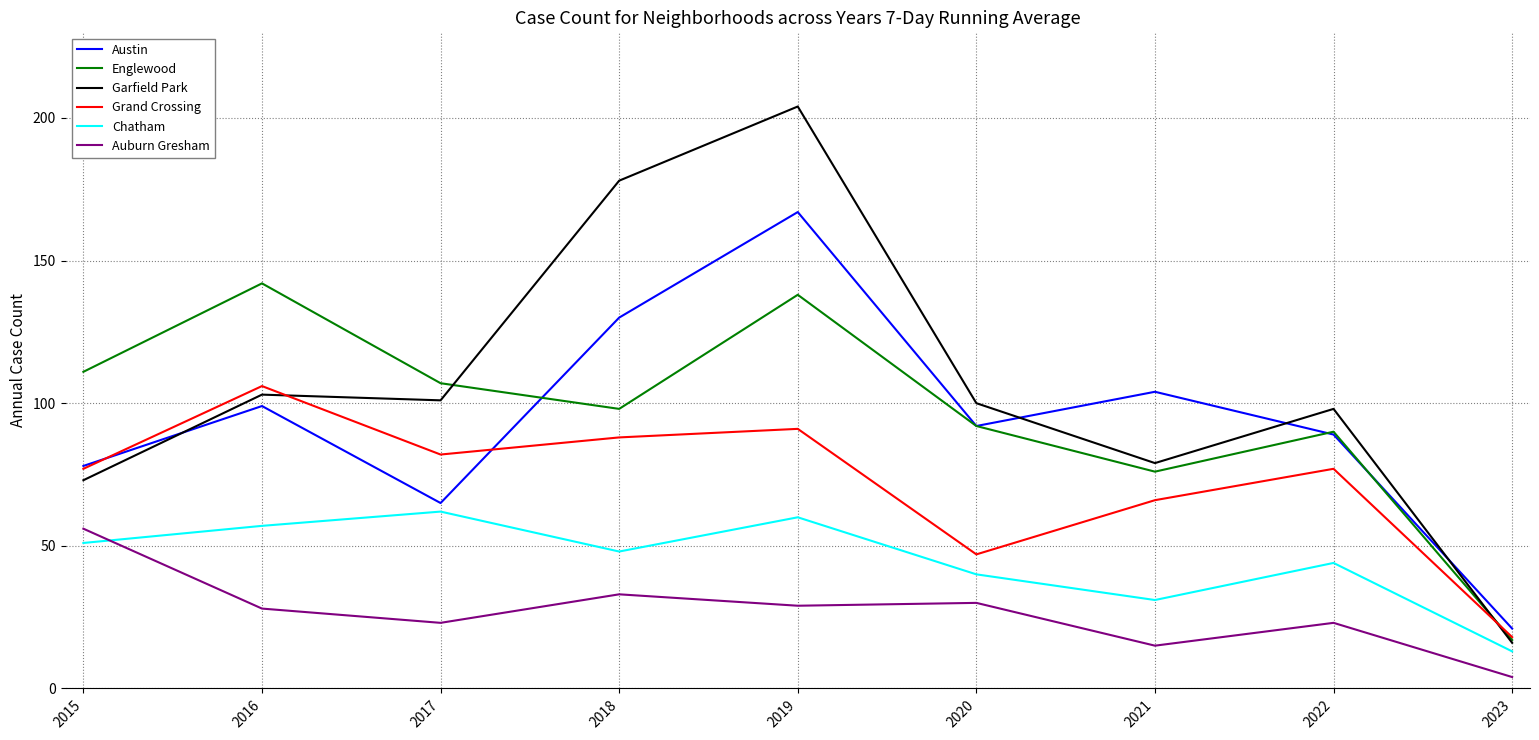

Does the chart display data point markers on the line(s)?

No